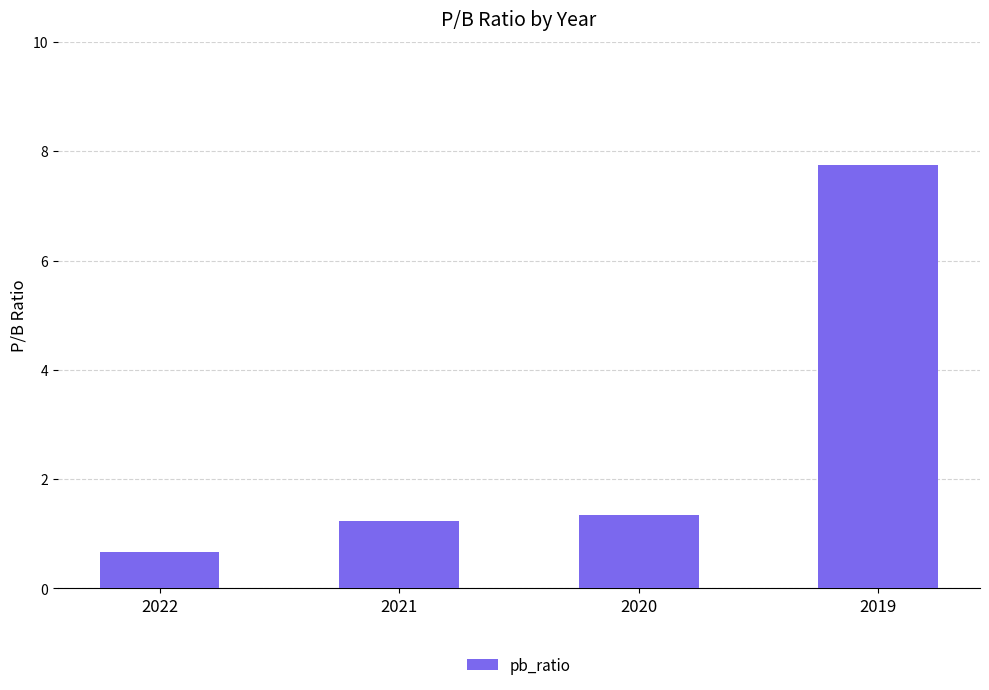

What is the minimum value shown in the chart?

0.7